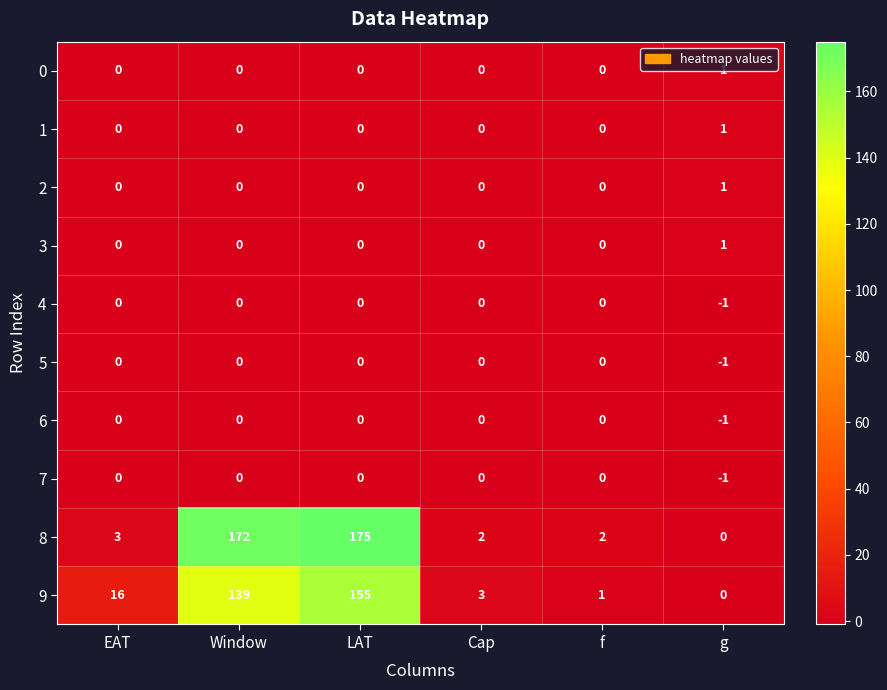

Is it true that 8 equals 4 at EAT?

False